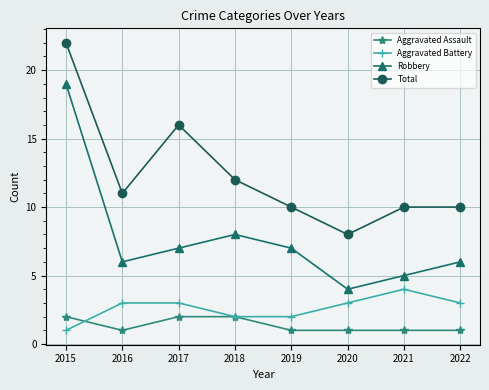

True or false: Robbery and Aggravated Battery cross at least once.

False